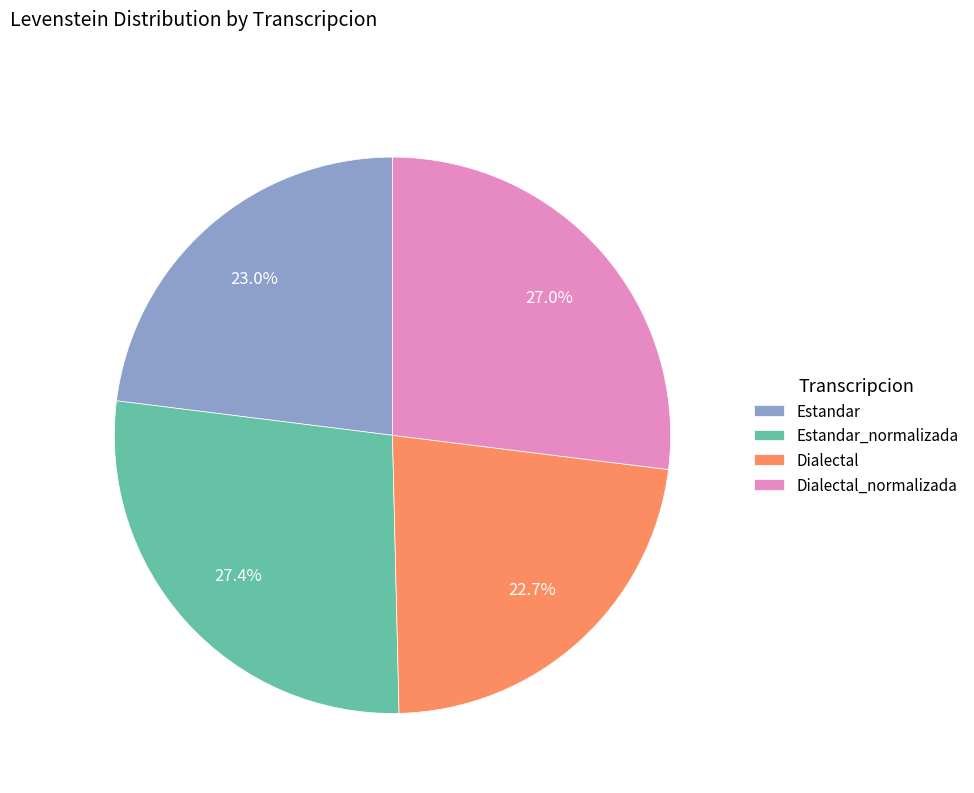

Do Estandar_normalizada and Dialectal_normalizada together represent more than half of the pie?

Yes